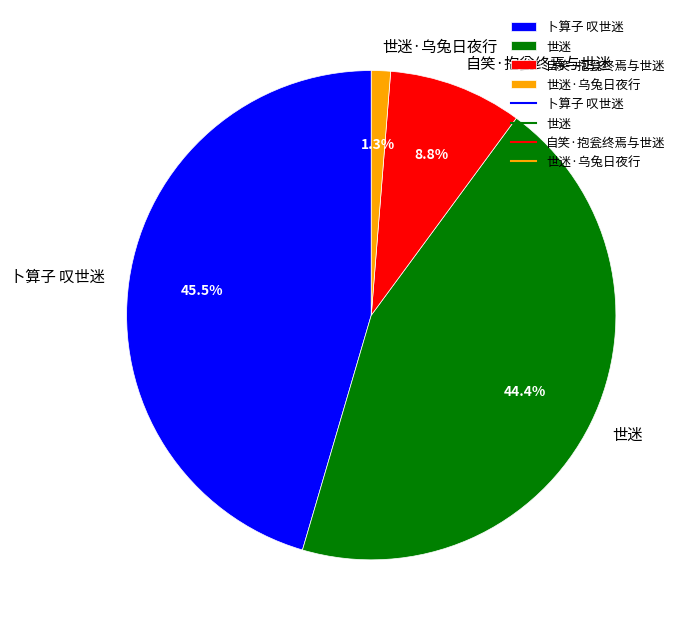

To the nearest percent, what portion does 自笑·抱瓮终焉与世迷 represent?

9%